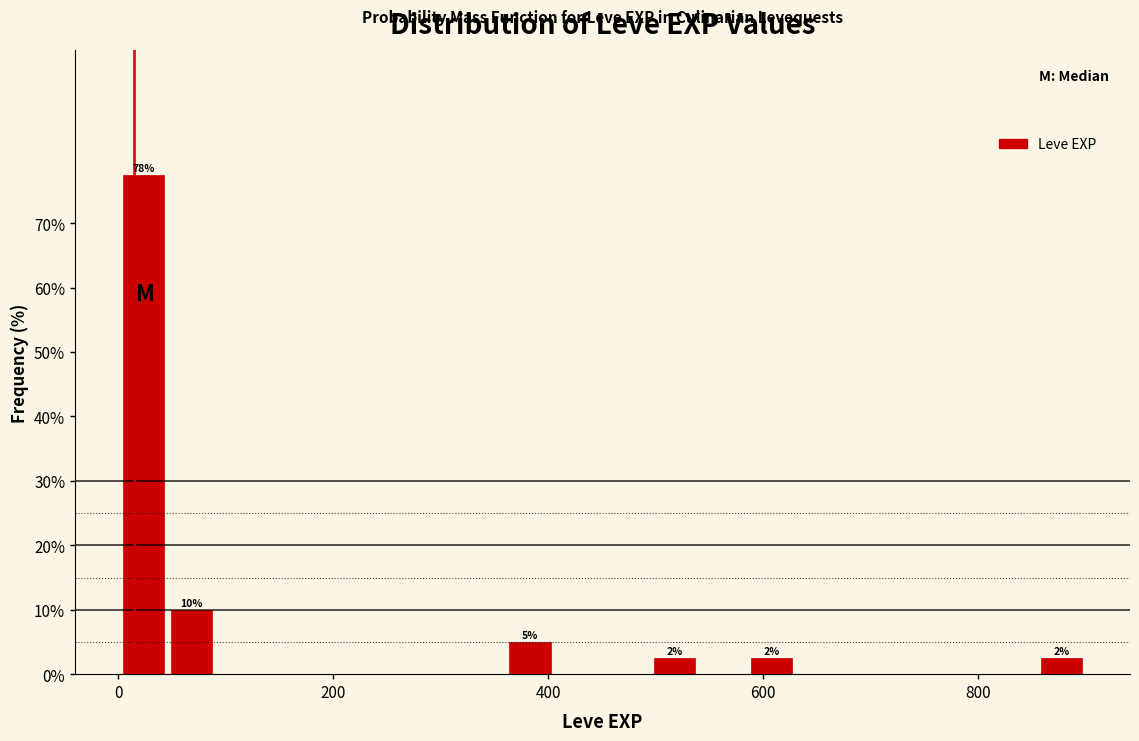

Read against the x-axis, roughly where is the centre of the tallest bar?

20